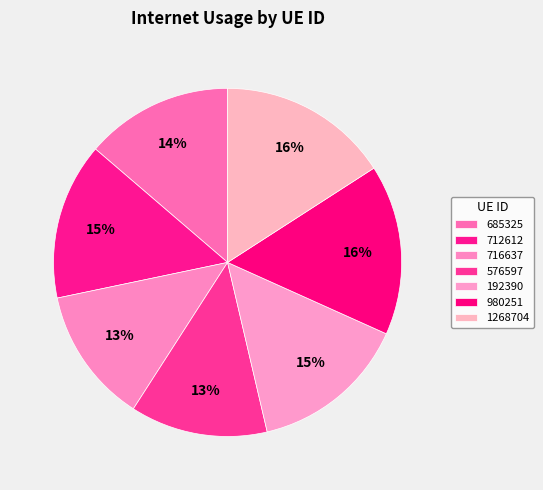

Does 712612 account for over 50% of the chart?

No